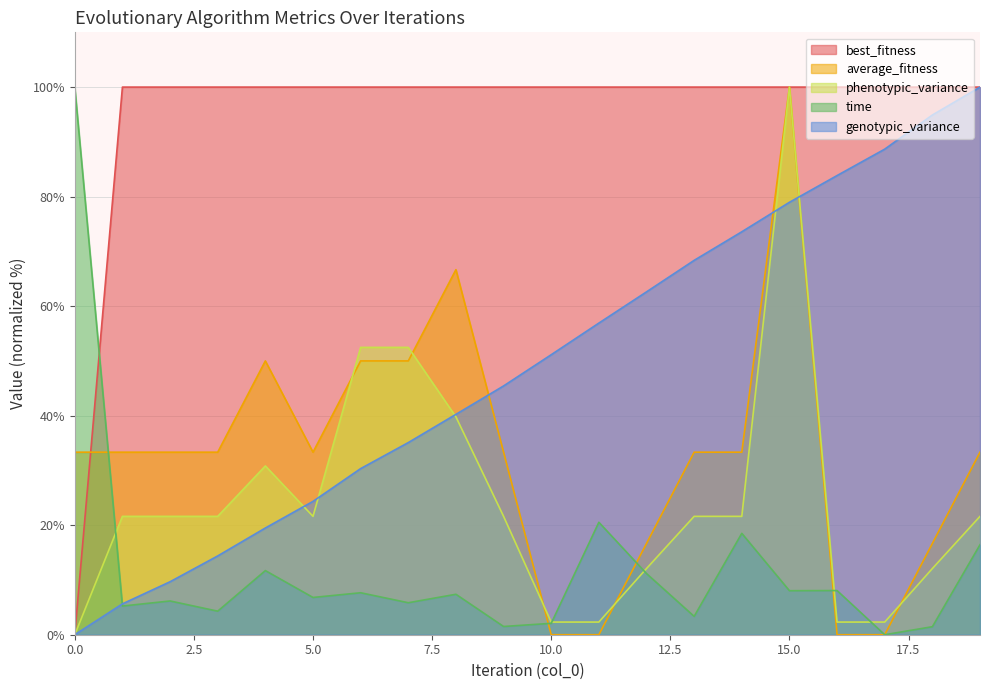

Is the value of average_fitness at 5 greater than the value of genotypic_variance at 4?

Yes